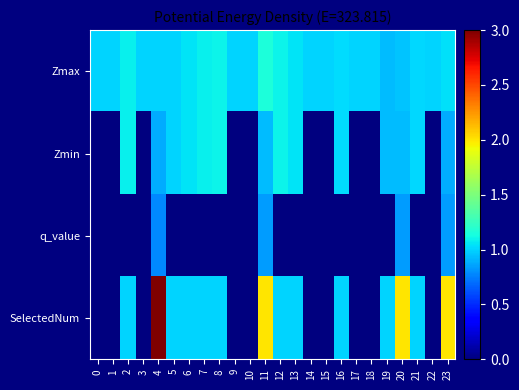

Reading right to left, transcribe all the data shown in this chart.

Zmax: 23=1.0	22=1.0	21=1.0	20=1.0	19=0.9	18=1.0	17=1.0	16=1.0	15=1.0	14=1.0	13=1.0	12=1.1	11=1.1	10=1.0	9=1.0	8=1.1	7=1.1	6=1.0	5=1.0	4=1.0	3=1.0	2=1.1	1=1.0	0=1.0
Zmin: 23=0.9	22=0.0	21=1.0	20=0.9	19=0.9	18=0.0	17=0.0	16=1.0	15=0.0	14=0.0	13=1.0	12=1.1	11=0.9	10=0.0	9=0.0	8=1.1	7=1.1	6=1.0	5=1.0	4=0.9	3=0.0	2=1.1	1=0.0	0=0.0
q_value: 23=0.8	22=0.0	21=0.0	20=0.8	19=0.0	18=0.0	17=0.0	16=0.0	15=0.0	14=0.0	13=0.0	12=0.0	11=0.8	10=0.0	9=0.0	8=0.0	7=0.0	6=0.0	5=0.0	4=0.8	3=0.0	2=0.0	1=0.0	0=0.0
SelectedNum: 23=2.0	22=0.0	21=1.0	20=2.0	19=1.0	18=0.0	17=0.0	16=1.0	15=0.0	14=0.0	13=1.0	12=1.0	11=2.0	10=0.0	9=0.0	8=1.0	7=1.0	6=1.0	5=1.0	4=3.0	3=0.0	2=1.0	1=0.0	0=0.0